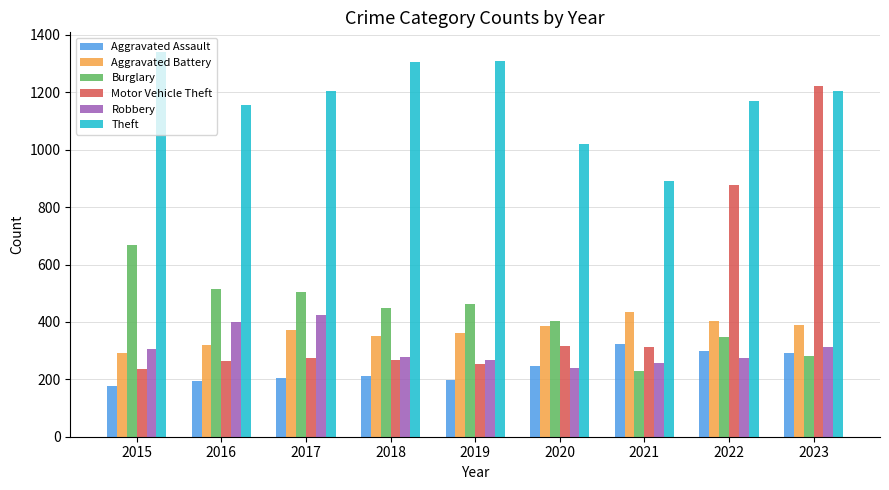

At which category is the sum across all series the highest?

2023